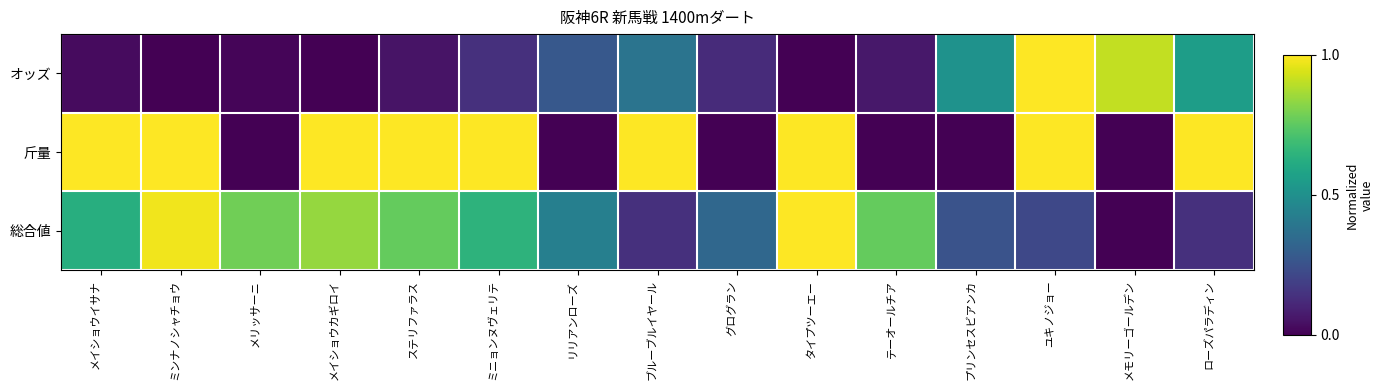

At which category is the sum across all series the highest?

ユキノジョー